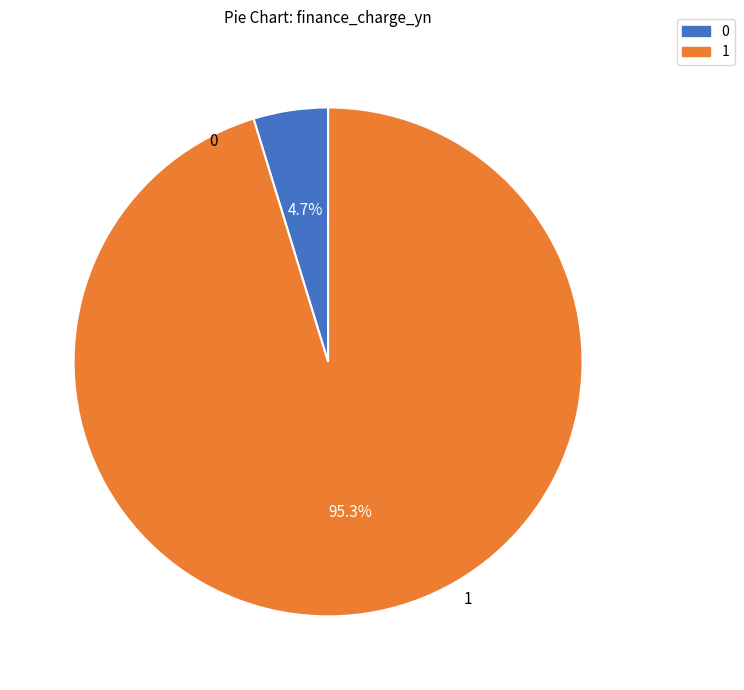

Which slice is the largest?

1